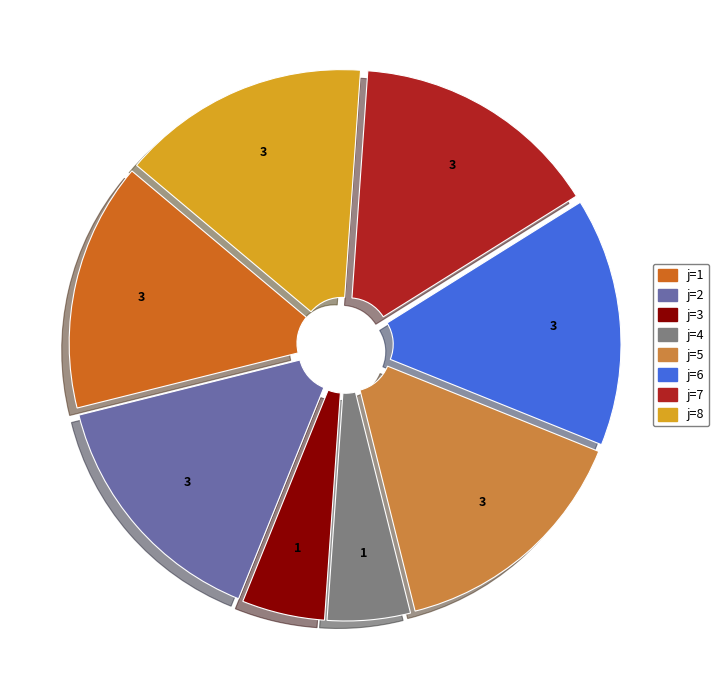

Between j=6 and j=4, which is larger?

j=6